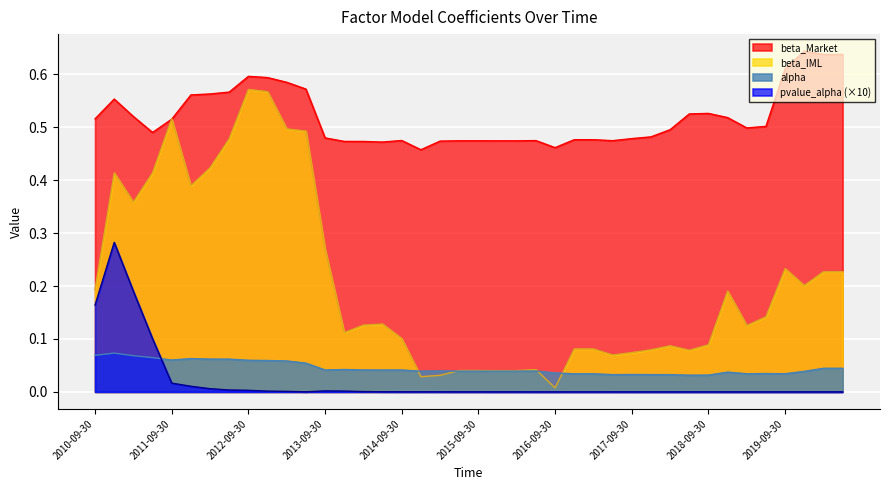

How many series are shown in this chart?

4